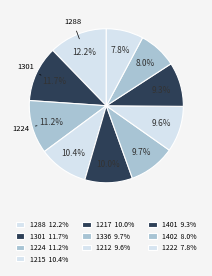

Which category has the smallest portion of the pie?

1222